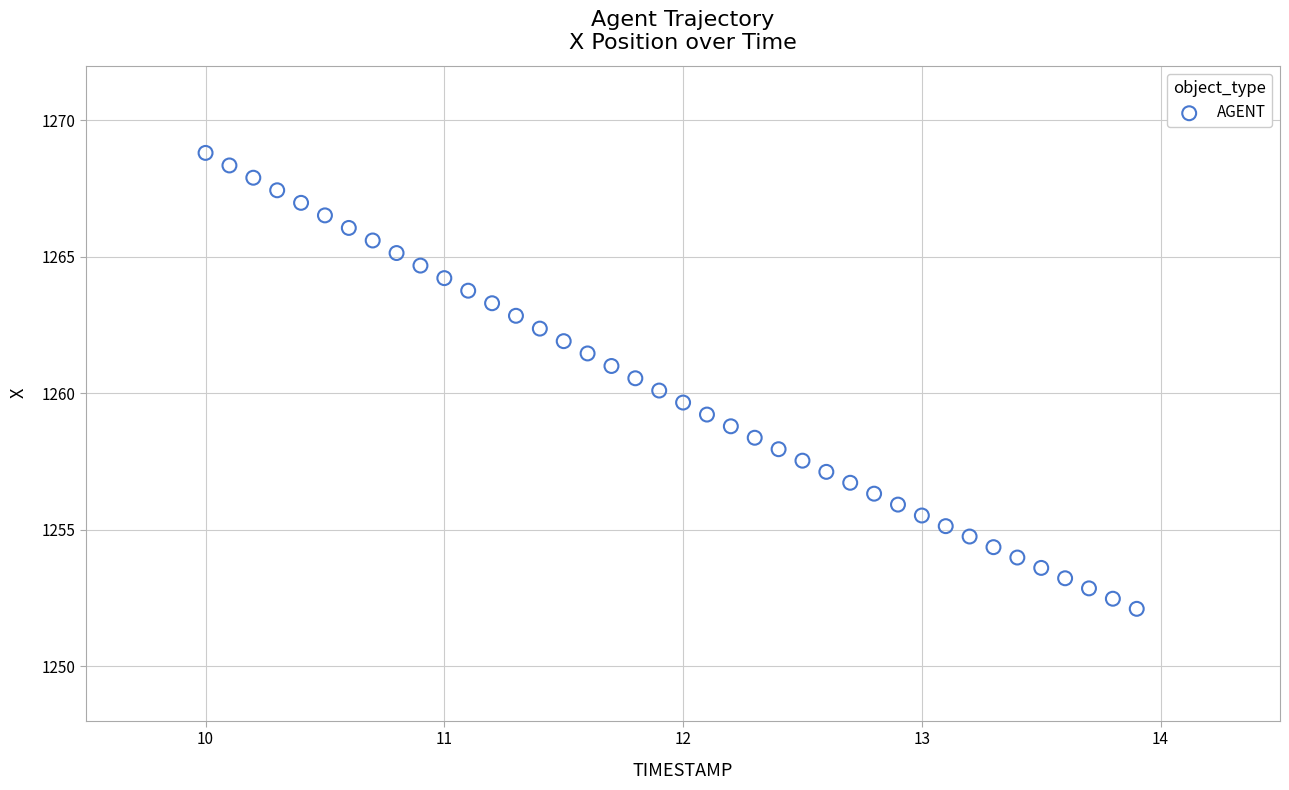

What is the range of Y values (max minus min)?

16.7